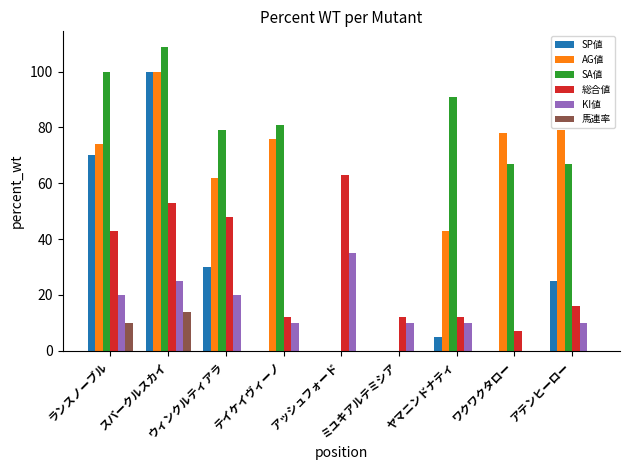

What is the sum of all AG値 values?

512